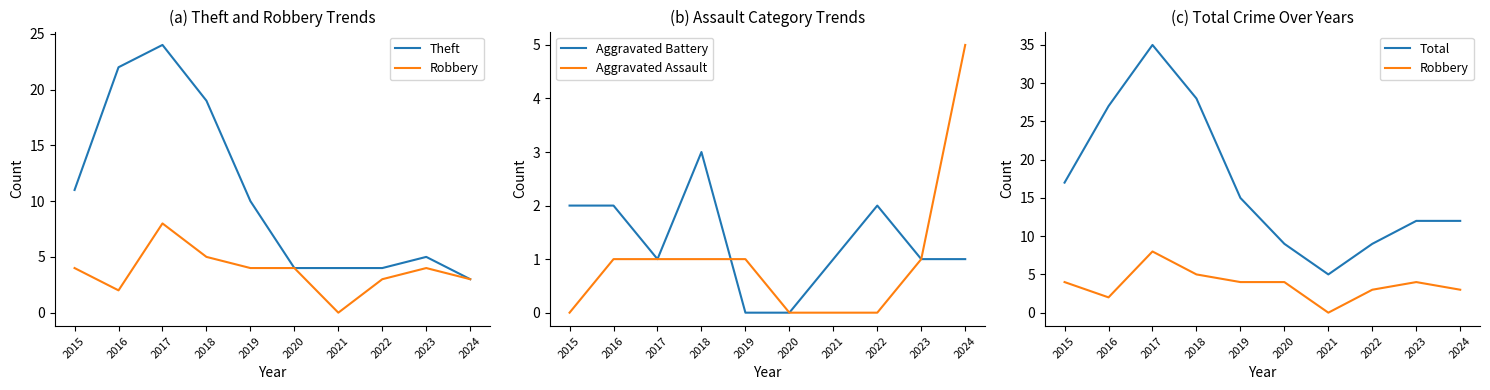

At which category is the sum across all series the highest?

2017